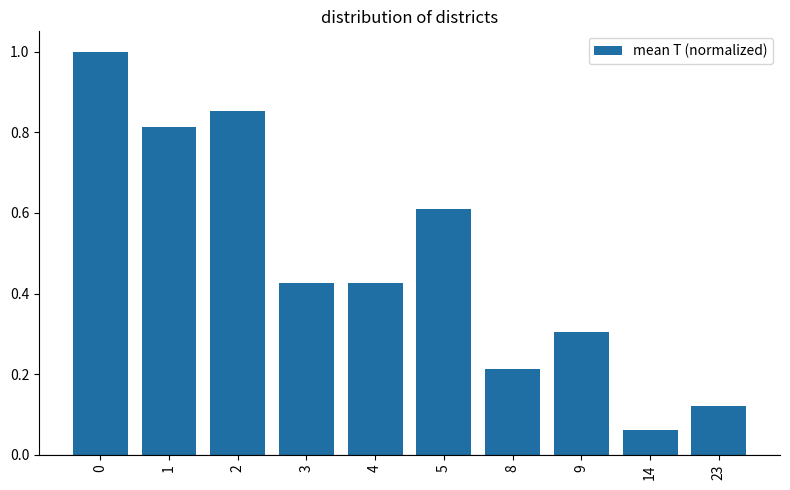

What is the change in value from 9 to 14?

-0.2